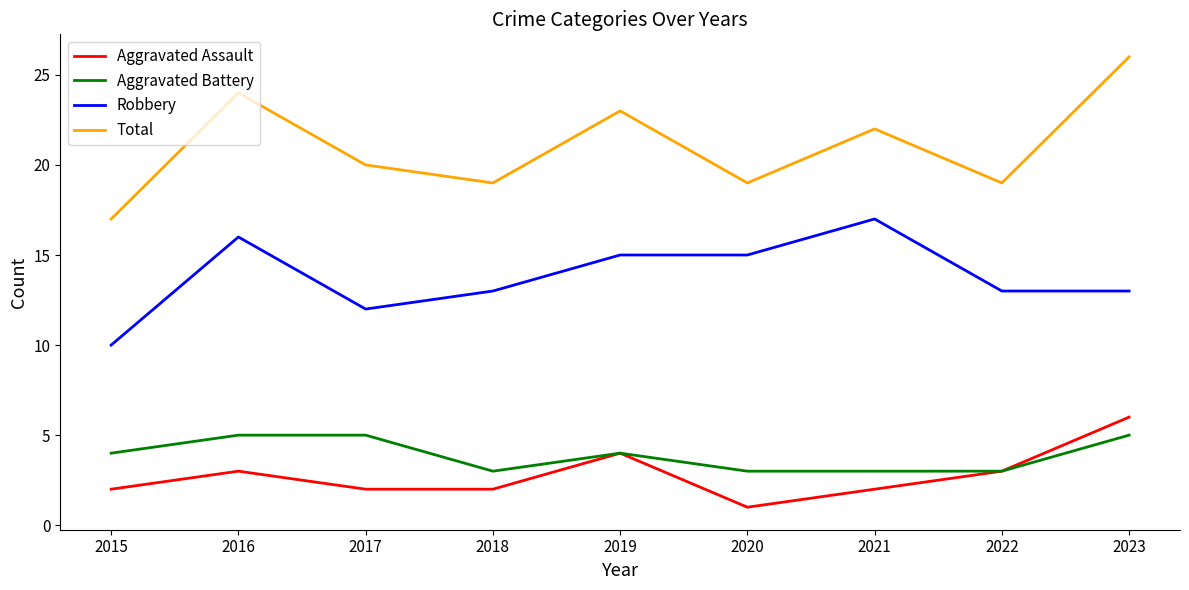

What is the maximum value shown in the chart?

26